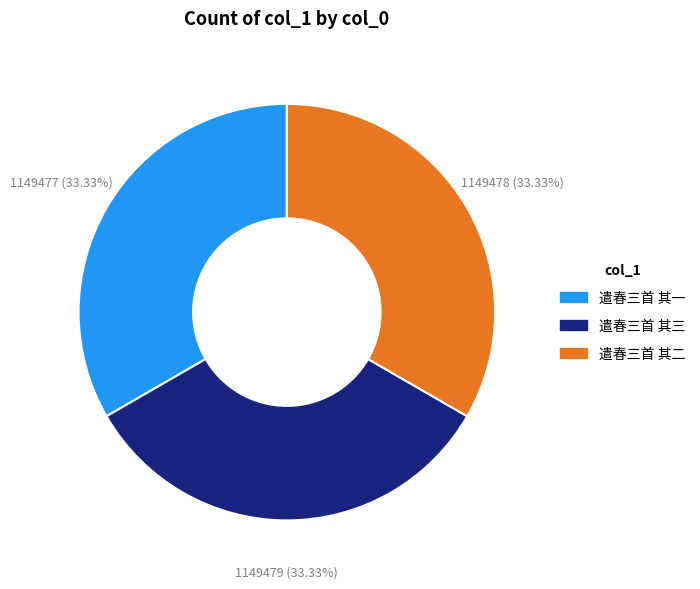

How many slices are in this pie chart?

3